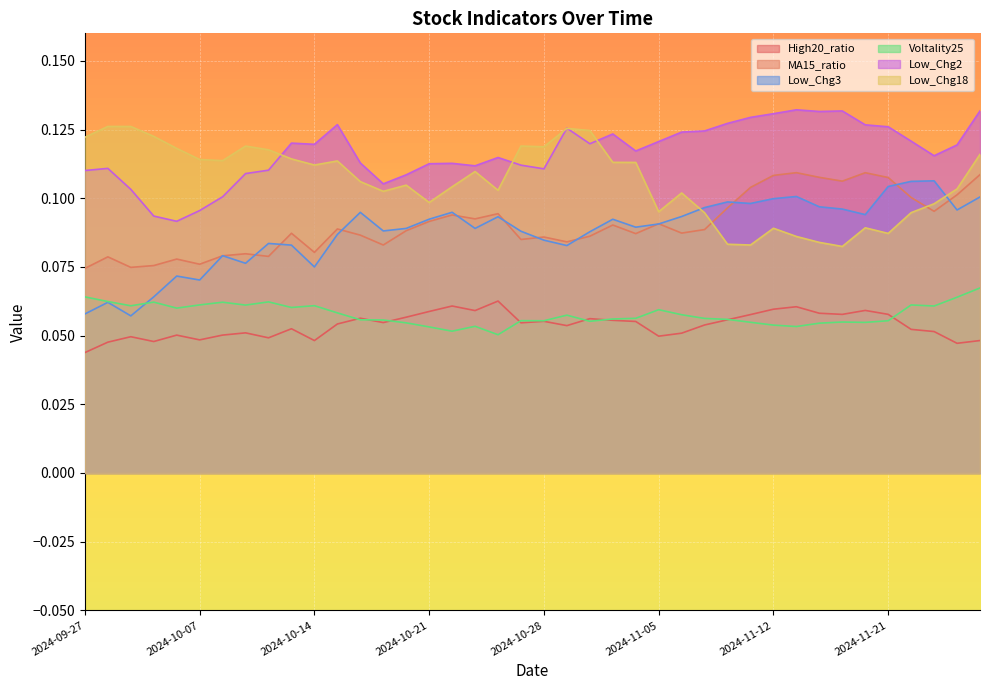

True or false: High20_ratio and Low_Chg18 intersect in this chart.

False